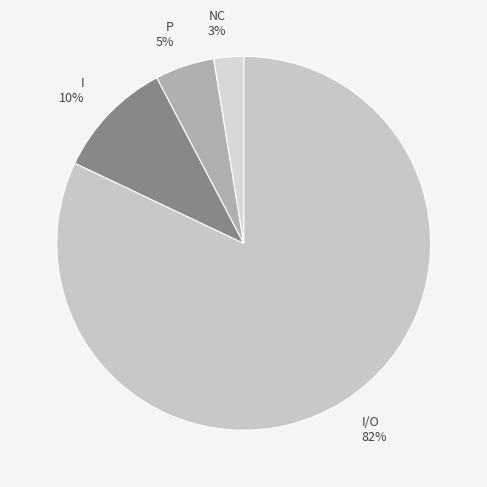

Do I/O and I together represent more than half of the pie?

Yes